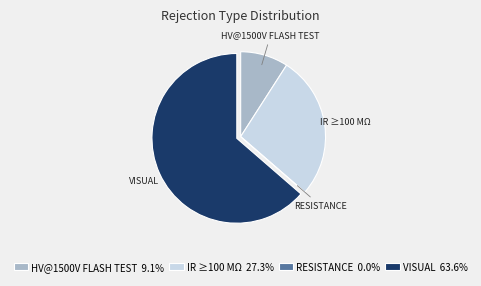

Do HV@1500V FLASH TEST 9.1% and VISUAL 63.6% together represent more than half of the pie?

Yes